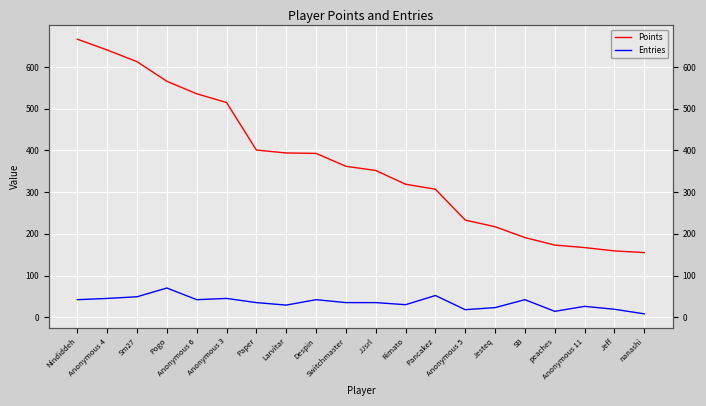

What is the average value of the Points series?

368